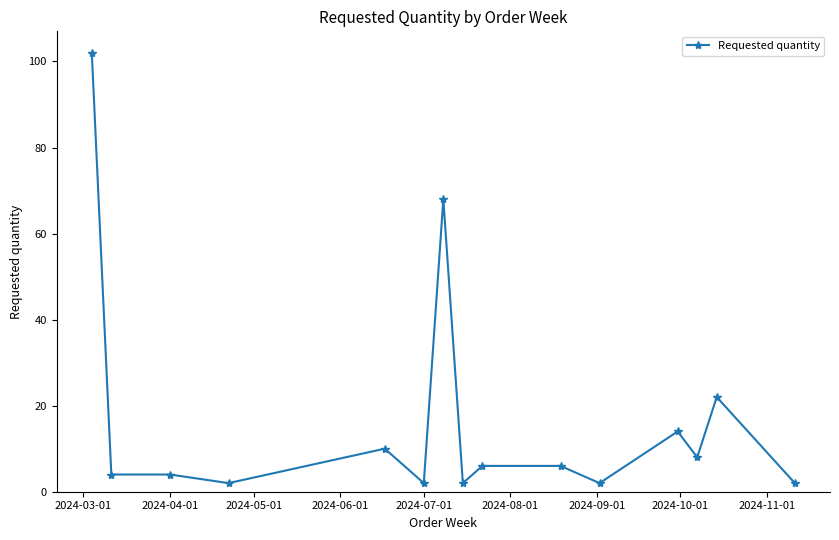

Reading left to right, list all the values displayed in this chart.

102	4	4	2	10	2	68	2	6	6	2	14	8	22	2